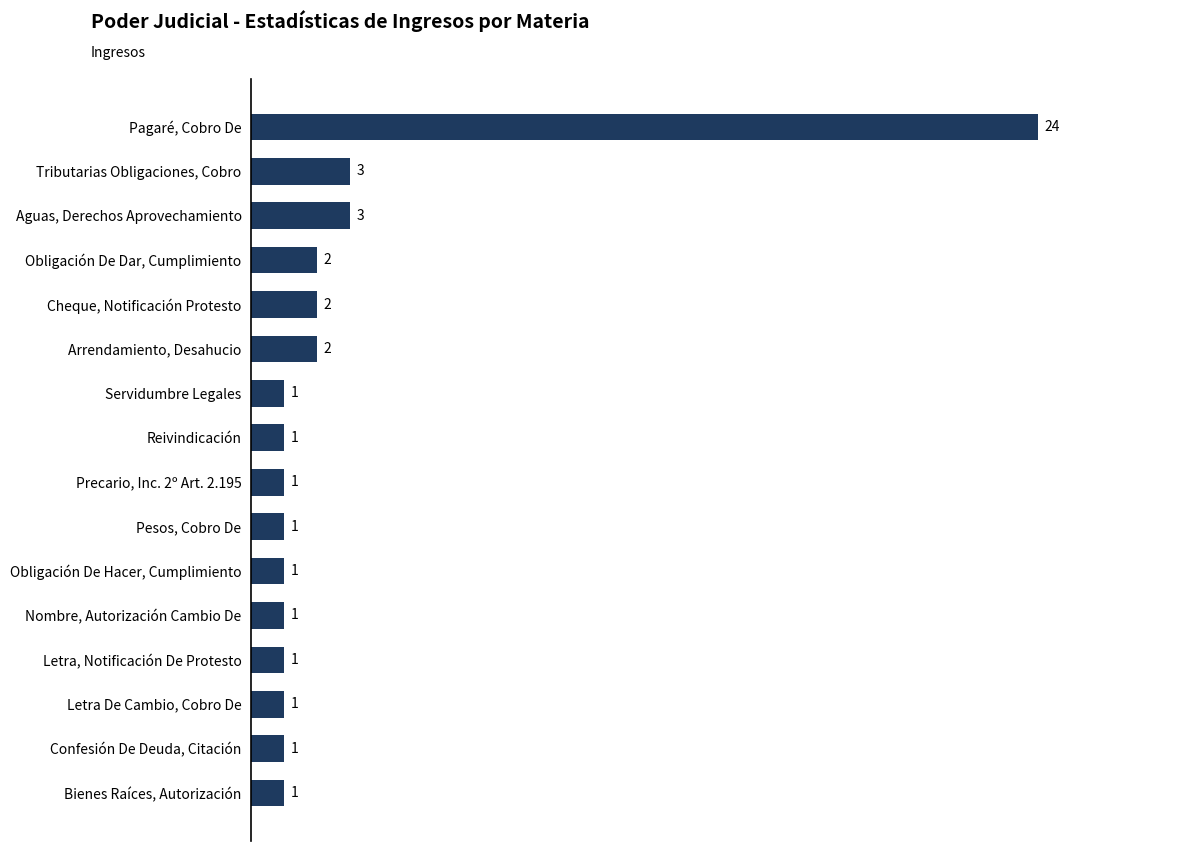

What is the difference between the maximum and second lowest values?

23